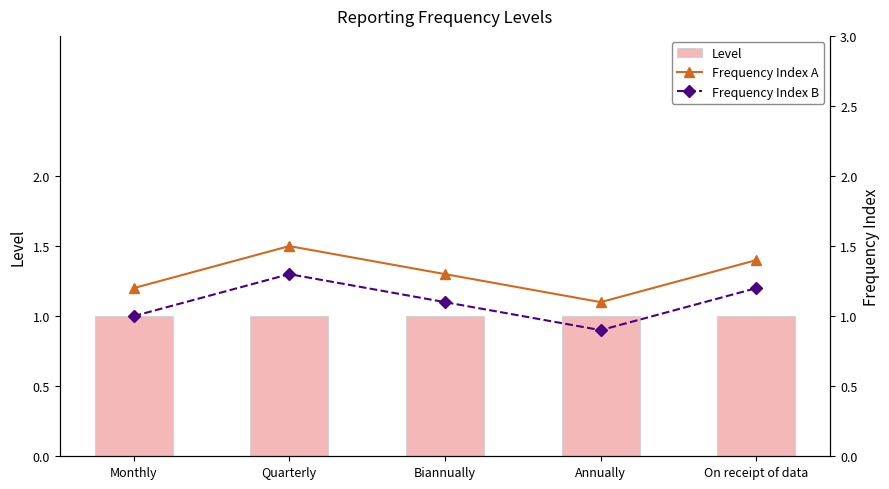

What position from the left is On receipt of data?

5